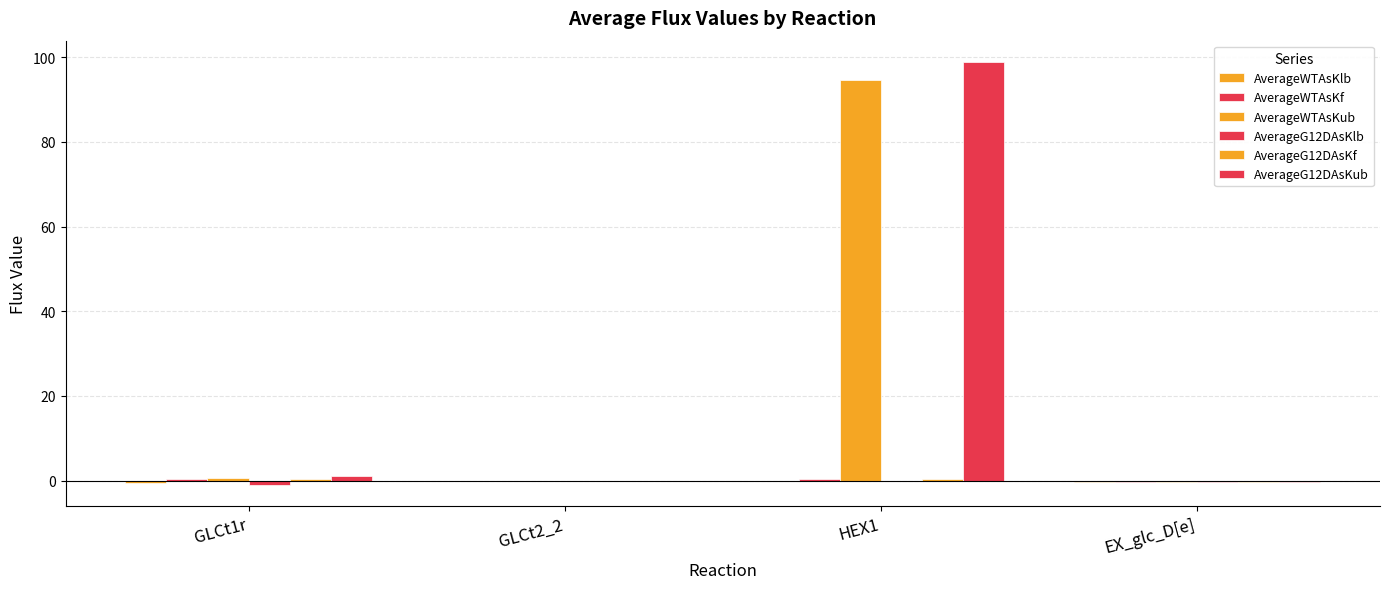

How many series are shown in this chart?

6